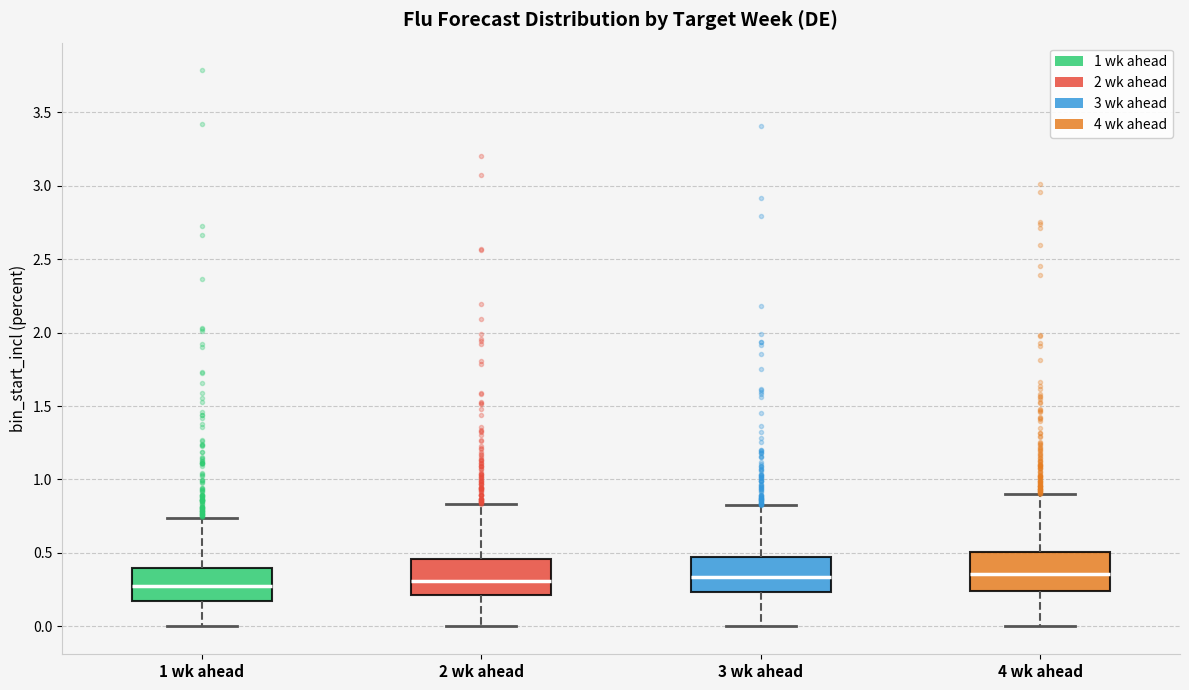

Reading left to right, transcribe this box plot: for each box, give where its median line is, the range the box spans, and where its two whiskers end, as read against the y-axis. The values are not printed on the chart, so give them approximately, as read against the axis.

1 wk ahead: median 0.25, box 0.20 to 0.40, whiskers 0.00 to 0.75
2 wk ahead: median 0.30, box 0.20 to 0.45, whiskers 0.00 to 0.85
3 wk ahead: median 0.35, box 0.25 to 0.45, whiskers 0.00 to 0.80
4 wk ahead: median 0.35, box 0.25 to 0.50, whiskers 0.00 to 0.90